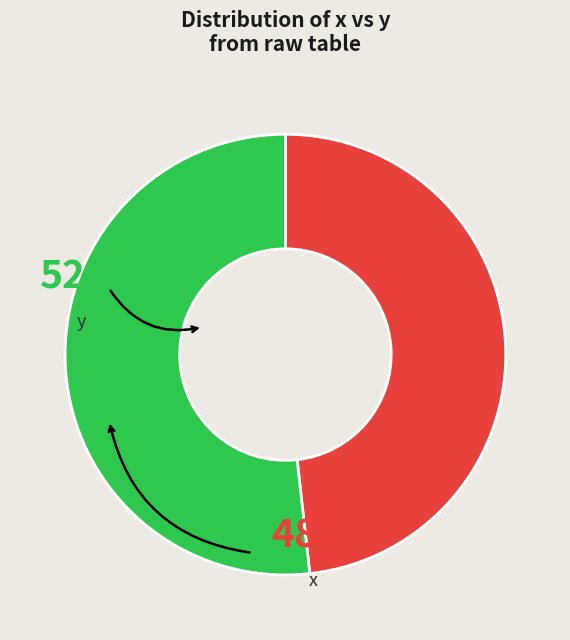

Count the number of slices in the pie.

2